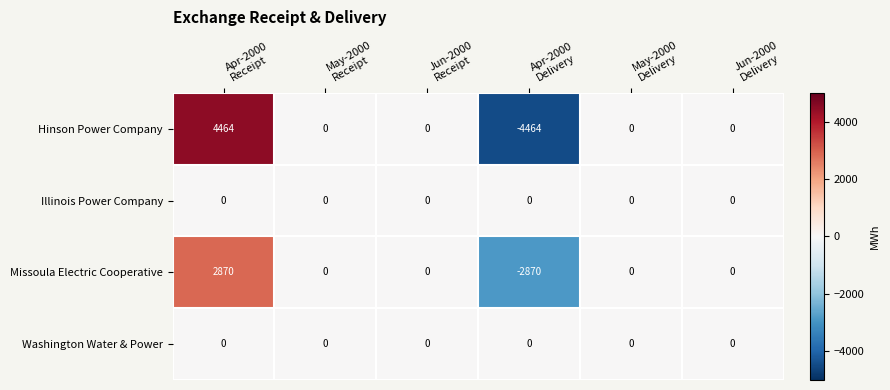

Which series has the largest range (max minus min)?

Hinson Power Company